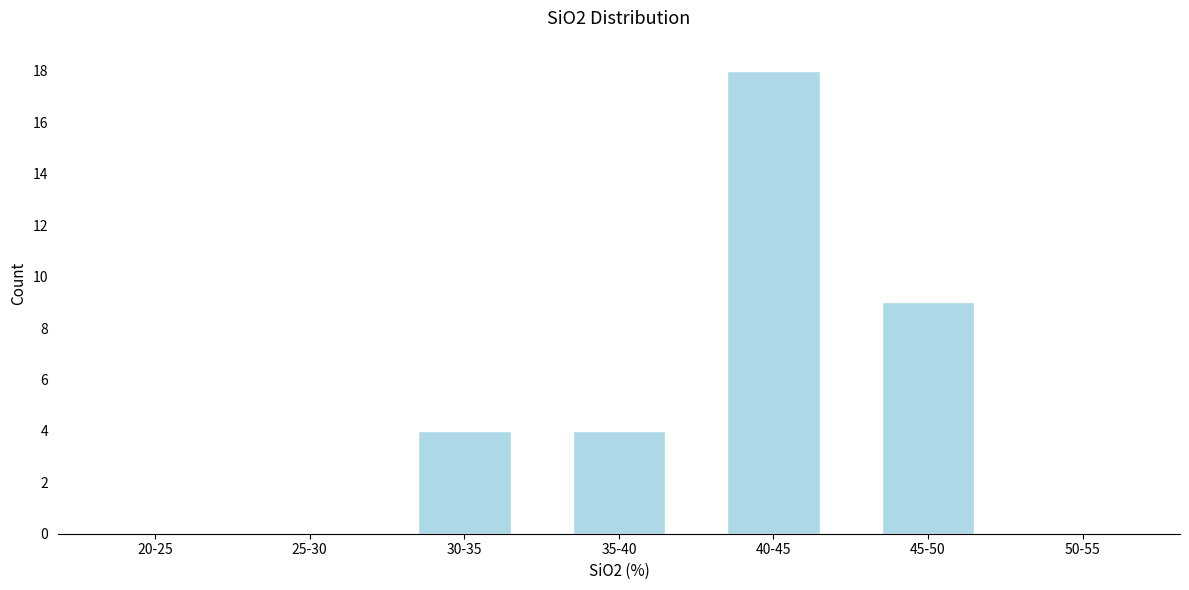

Reading left to right, extract all data points from this chart.

20-25=0	25-30=0	30-35=4	35-40=4	40-45=18	45-50=9	50-55=0